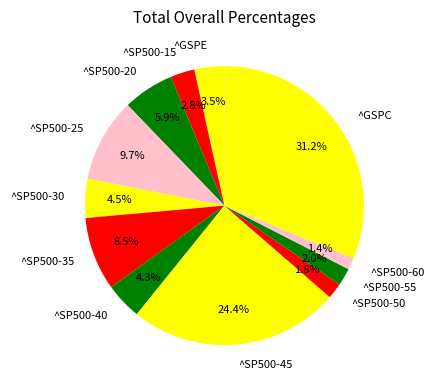

True or false: ^GSPC accounts for 37% of the total.

False